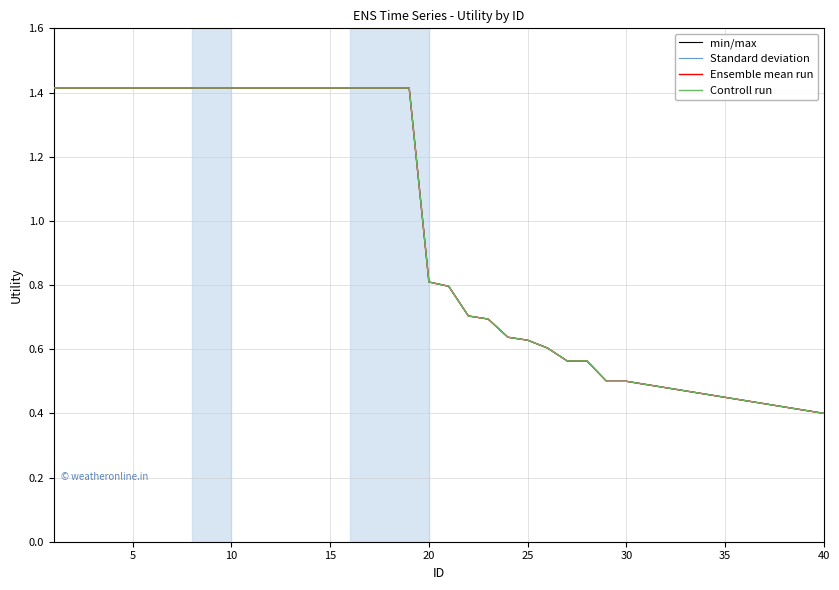

Reading left to right, extract all data points from this chart.

min/max: 1.4	1.4	1.4	1.4	1.4	1.4	1.4	1.4	1.4	1.4	1.4	1.4	1.4	1.4	1.4	1.4	1.4	1.4	1.4	0.8	0.8	0.7	0.7	0.6	0.6	0.6	0.6	0.6	0.5	0.5	0.5	0.5	0.5	0.5	0.5	0.4	0.4	0.4	0.4	0.4
Standard deviation: 1.4	1.4	1.4	1.4	1.4	1.4	1.4	1.4	1.4	1.4	1.4	1.4	1.4	1.4	1.4	1.4	1.4	1.4	1.4	0.8	0.8	0.7	0.7	0.6	0.6	0.6	0.6	0.6	0.5	0.5	0.5	0.5	0.5	0.5	0.5	0.4	0.4	0.4	0.4	0.4
Ensemble mean run: 1.4	1.4	1.4	1.4	1.4	1.4	1.4	1.4	1.4	1.4	1.4	1.4	1.4	1.4	1.4	1.4	1.4	1.4	1.4	0.8	0.8	0.7	0.7	0.6	0.6	0.6	0.6	0.6	0.5	0.5	0.5	0.5	0.5	0.5	0.5	0.4	0.4	0.4	0.4	0.4
Controll run: 1.4	1.4	1.4	1.4	1.4	1.4	1.4	1.4	1.4	1.4	1.4	1.4	1.4	1.4	1.4	1.4	1.4	1.4	1.4	0.8	0.8	0.7	0.7	0.6	0.6	0.6	0.6	0.6	0.5	0.5	0.5	0.5	0.5	0.5	0.5	0.4	0.4	0.4	0.4	0.4